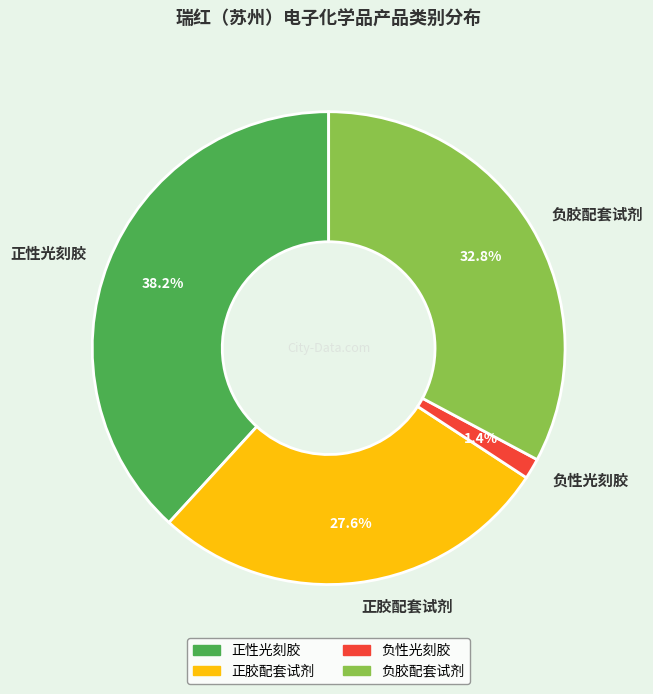

What percentage is the 正胶配套试剂 slice, to the nearest percent?

28%